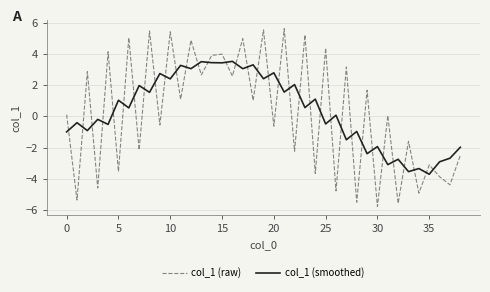

Which series has the largest range (max minus min)?

col_1 (raw)